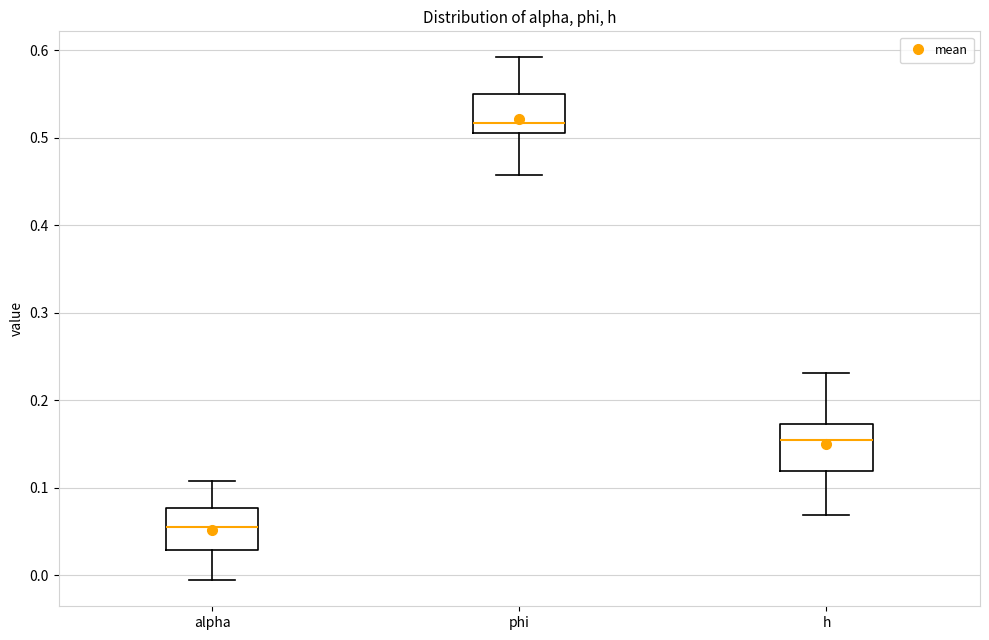

Where is the lower edge of the box for alpha on the y-axis? The values are not printed on the chart, so give them approximately, as read against the axis.

0.03